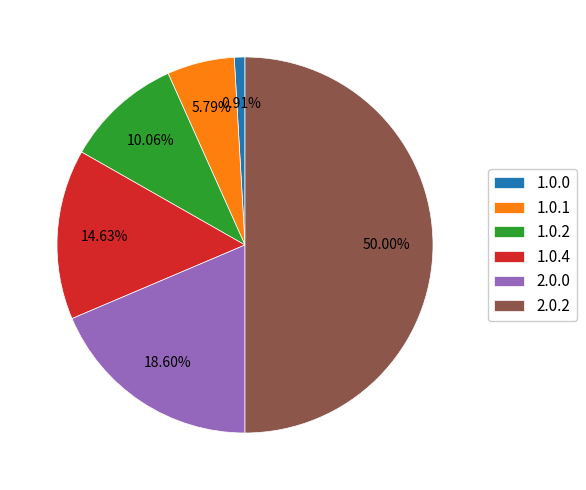

Is it true that 1.0.4 is 15% of the pie?

True